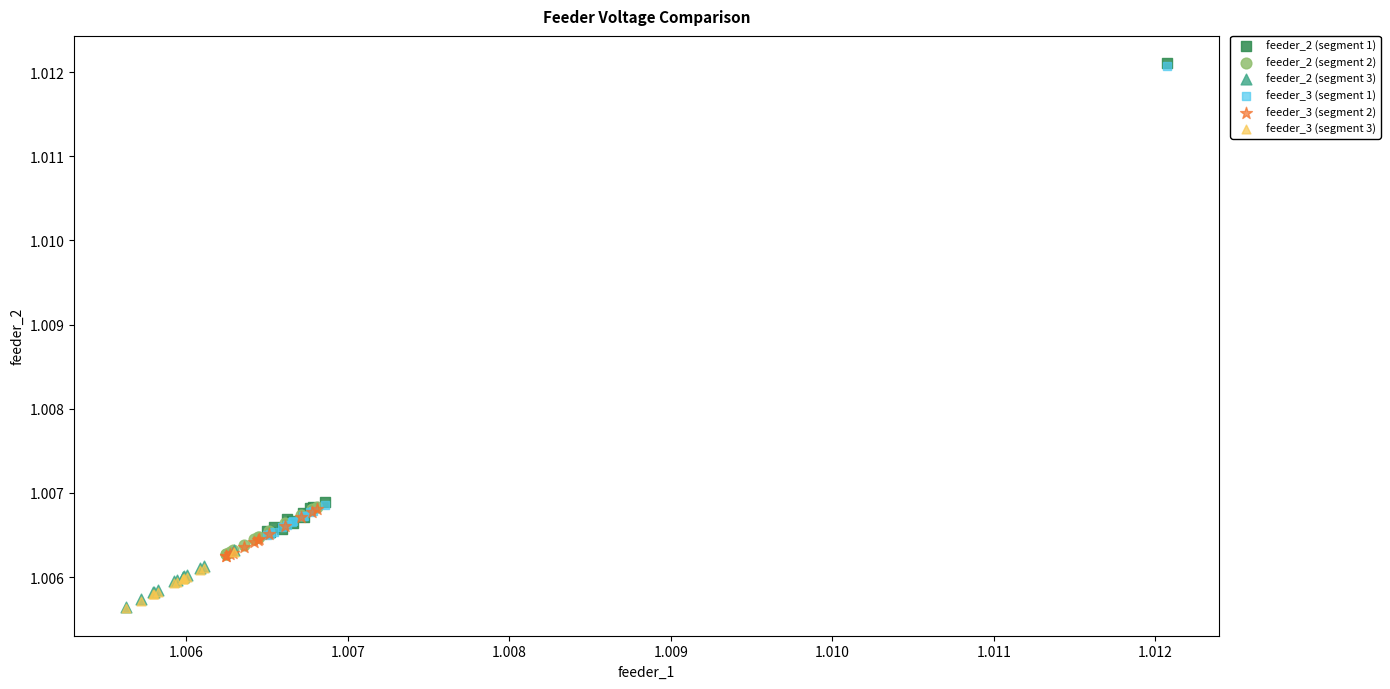

What are all the series names shown in the legend?

feeder_2 (segment 1), feeder_2 (segment 2), feeder_2 (segment 3), feeder_3 (segment 1), feeder_3 (segment 2), feeder_3 (segment 3)